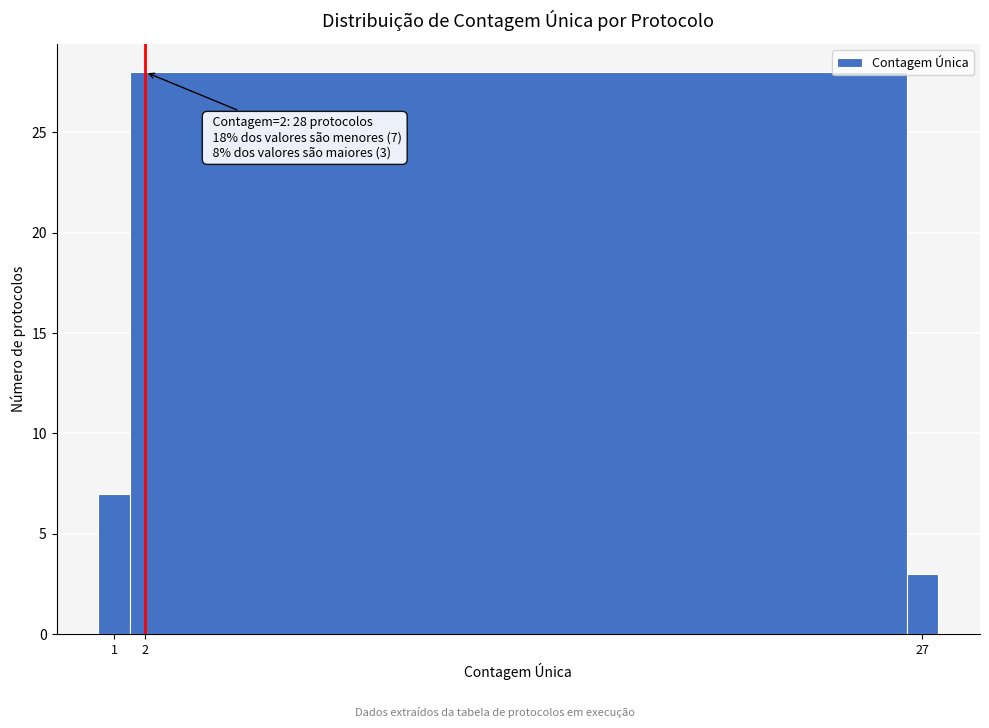

Which range on the x-axis has the tallest bar?

1.5 to 26.5